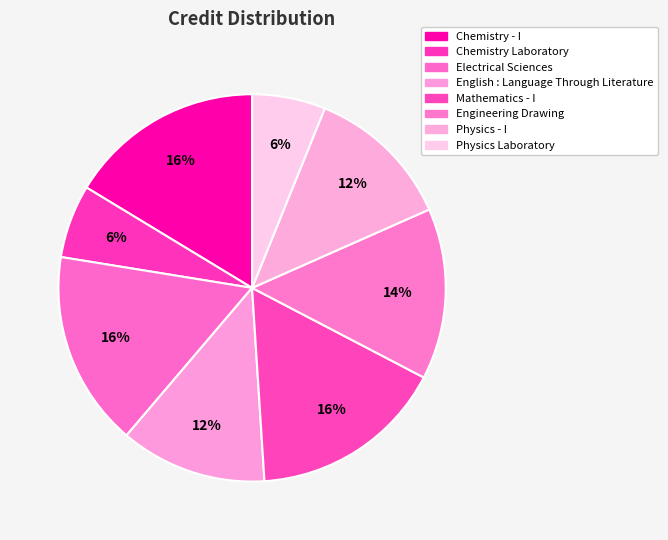

What is the total percentage of Chemistry - I and Physics - I?

28.6%